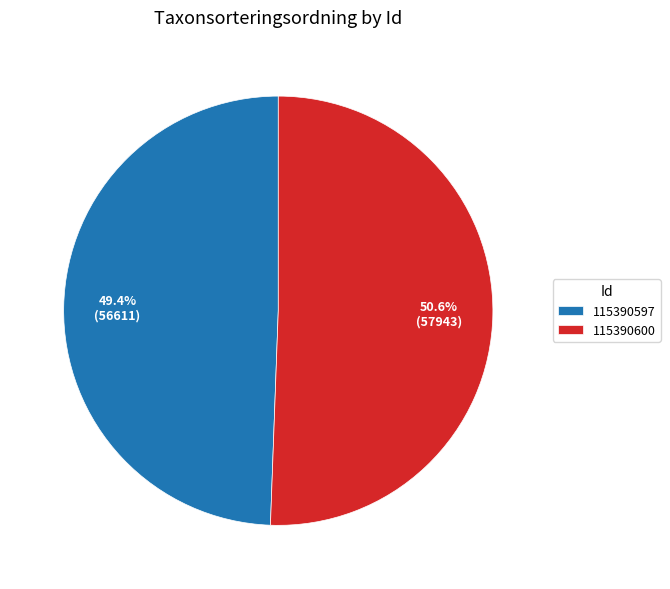

What percentage is the 115390597 slice, to the nearest percent?

49%